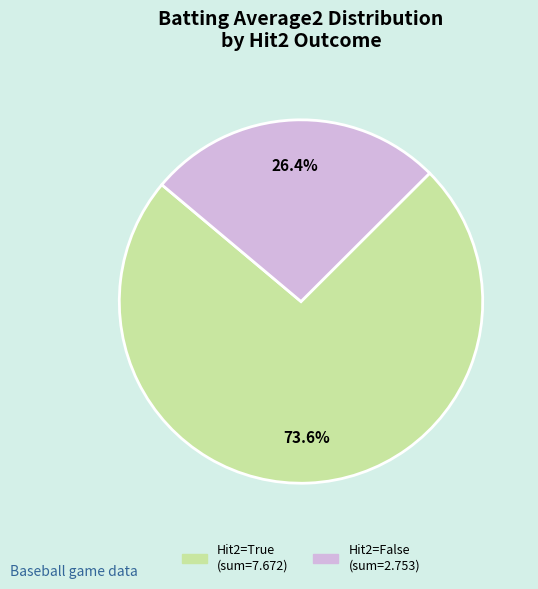

Is there any slice that represents more than half of the pie?

Yes